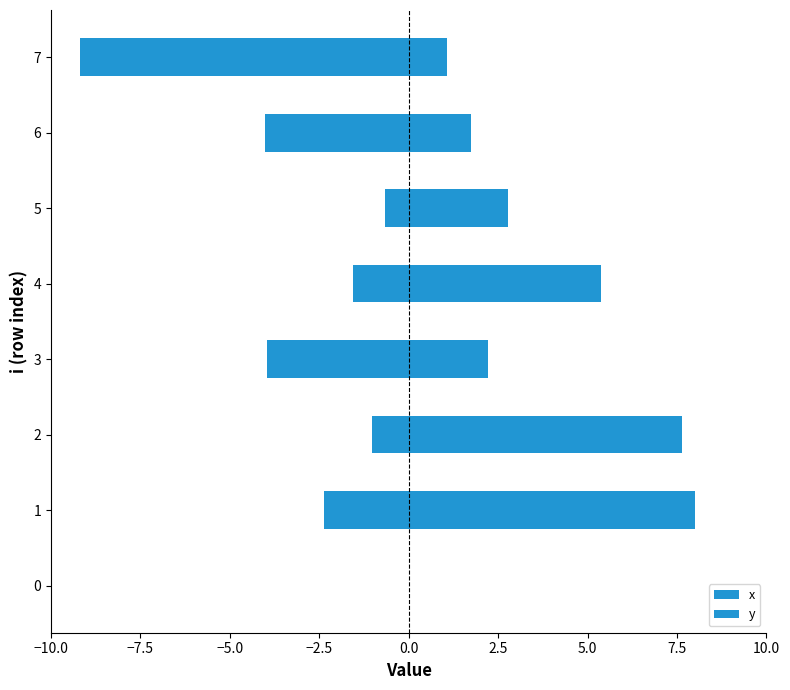

Which series has the largest range (max minus min)?

y